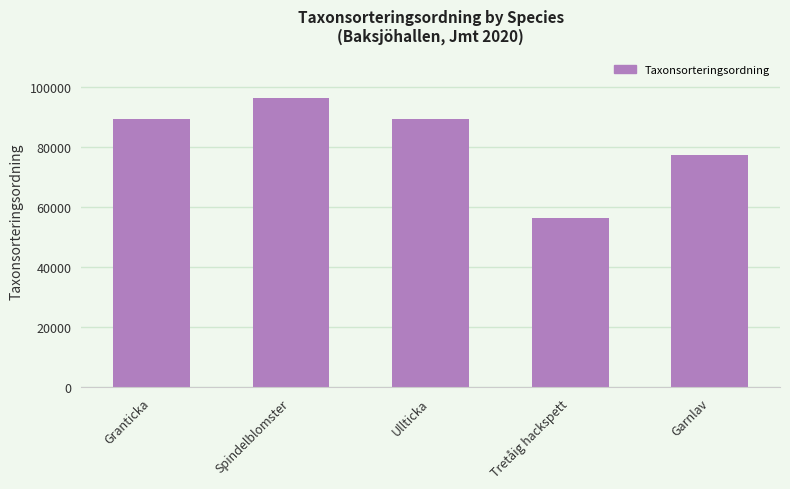

The value at Granticka is 33124. True or false?

False